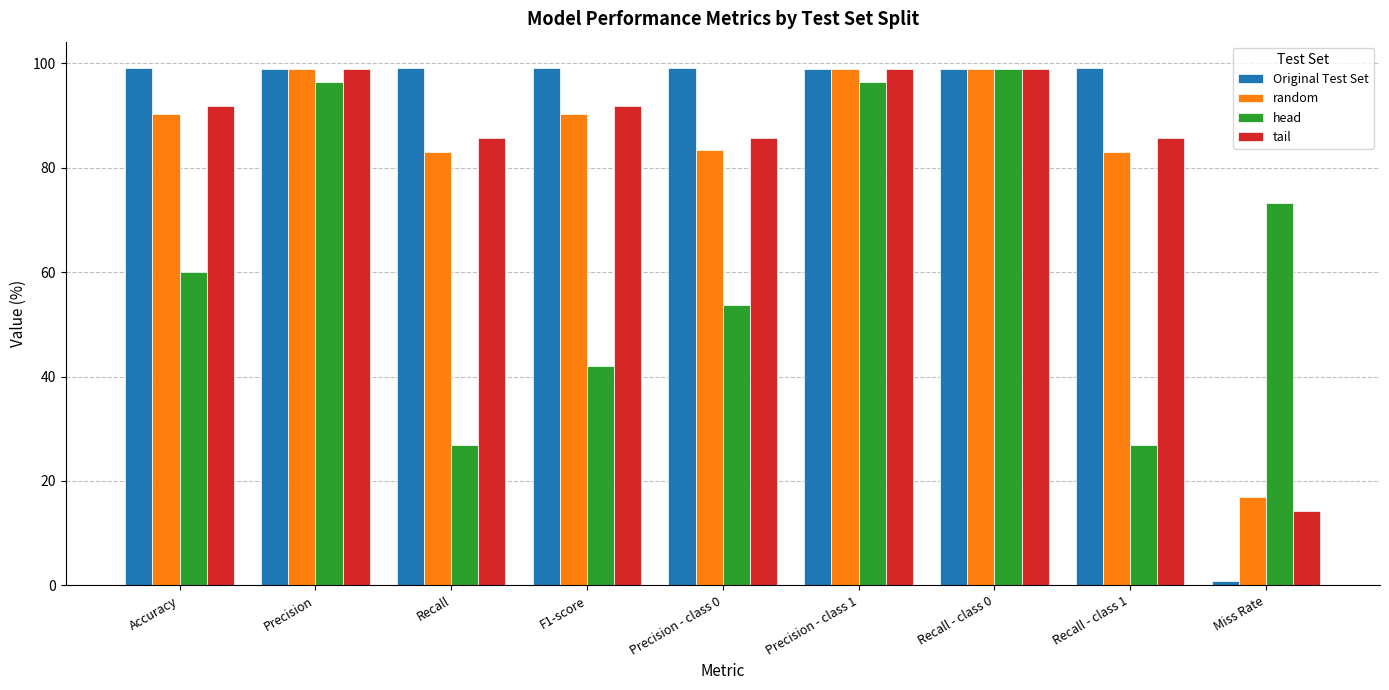

What is the greatest value displayed?

99.2